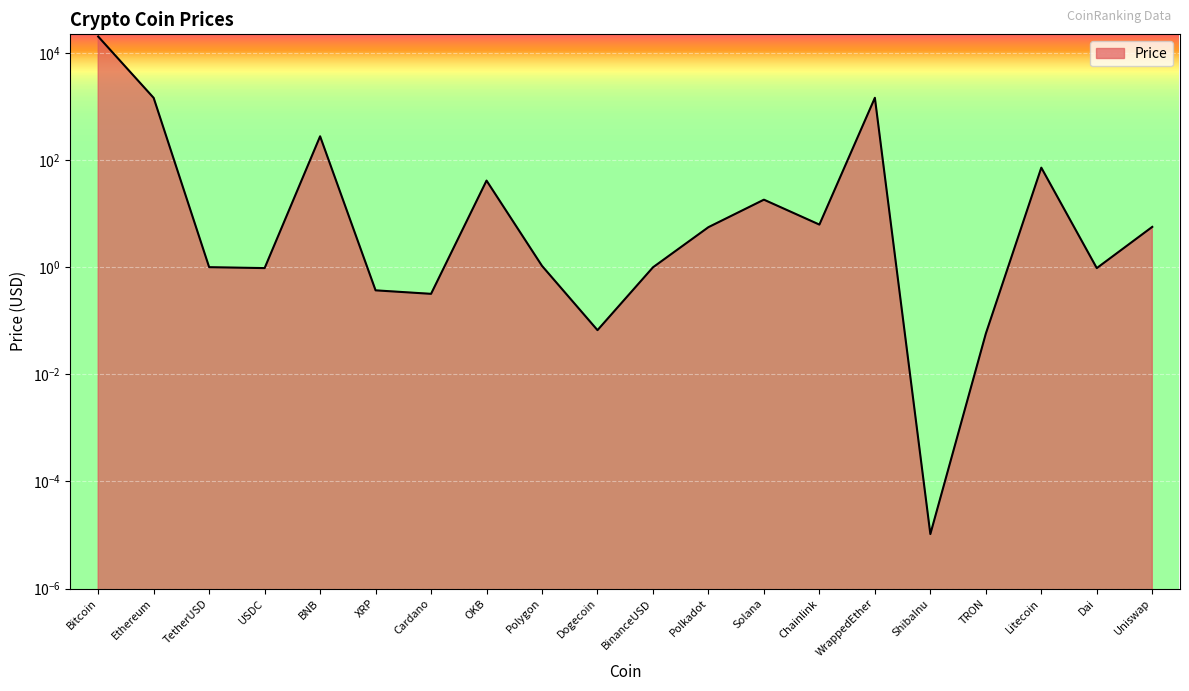

Where is the first local maximum?

BNB